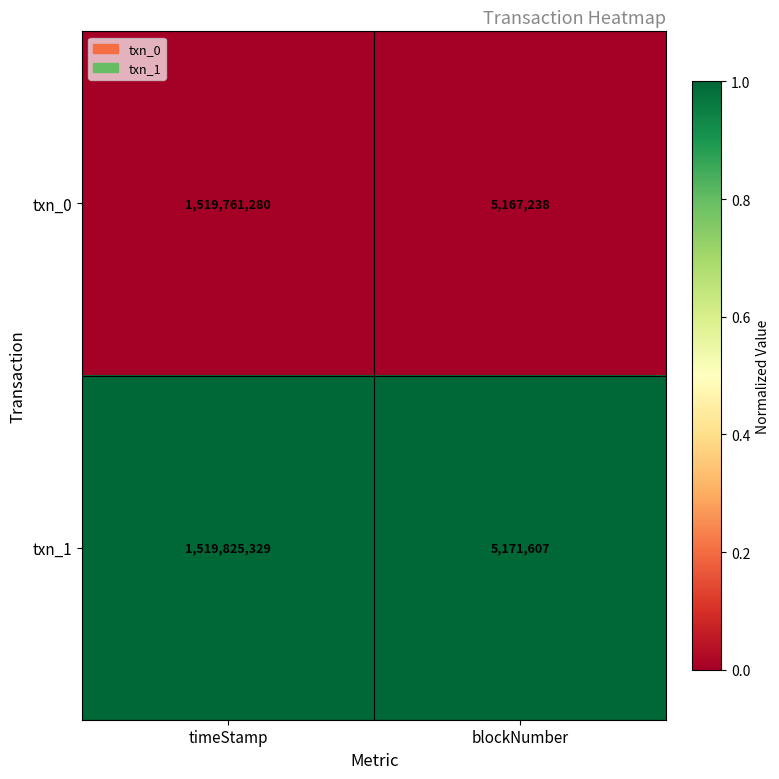

The value of txn_1 at timeStamp is 1519825329. True or false?

True